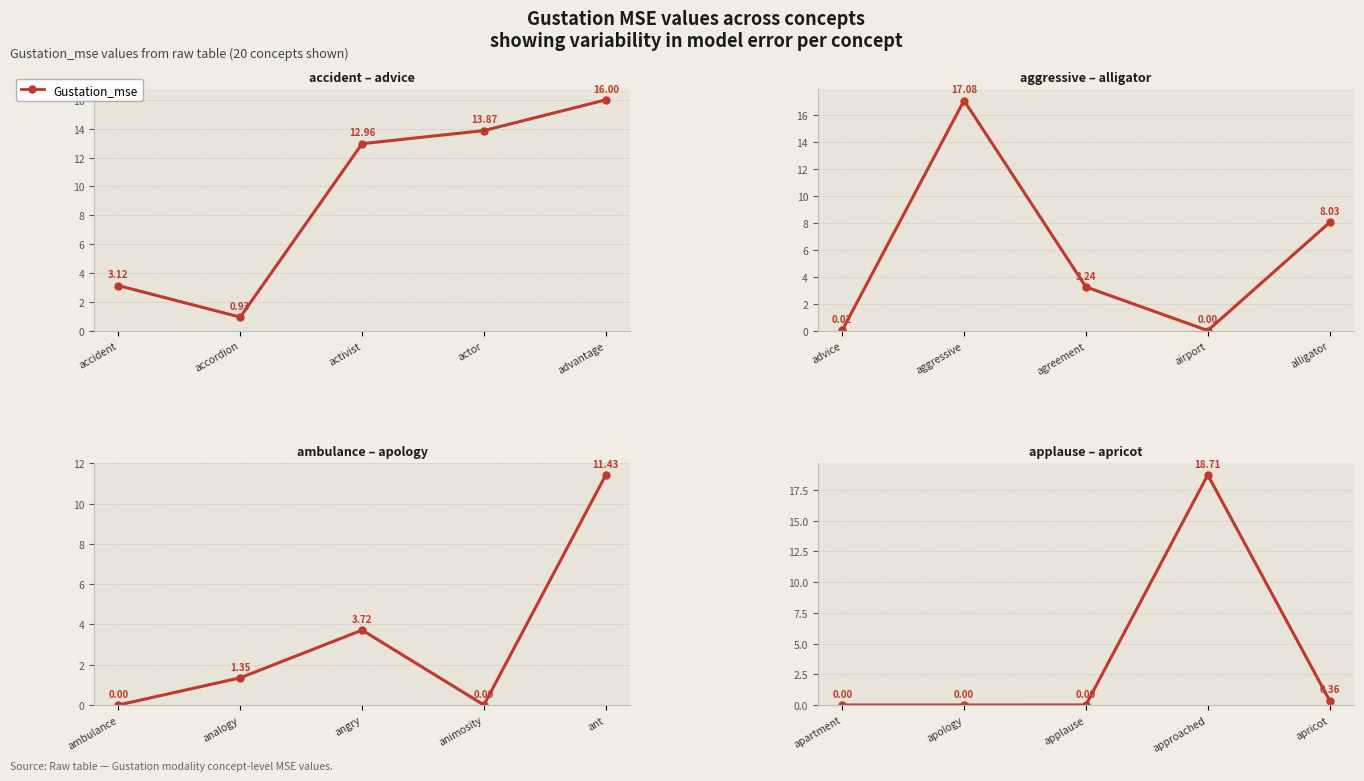

How many series are shown in this chart?

1